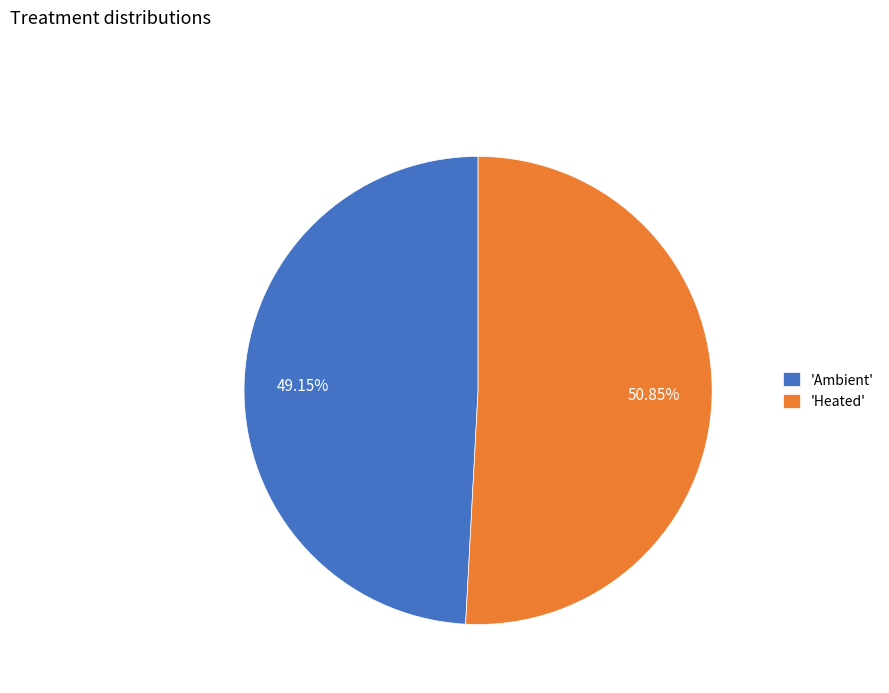

Rank the categories by value from highest to lowest.

'Heated', 'Ambient'